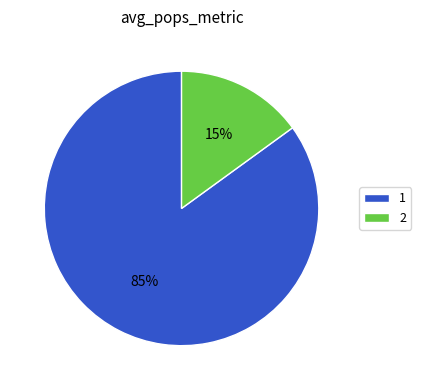

Is it true that 1 is 76% of the pie?

False